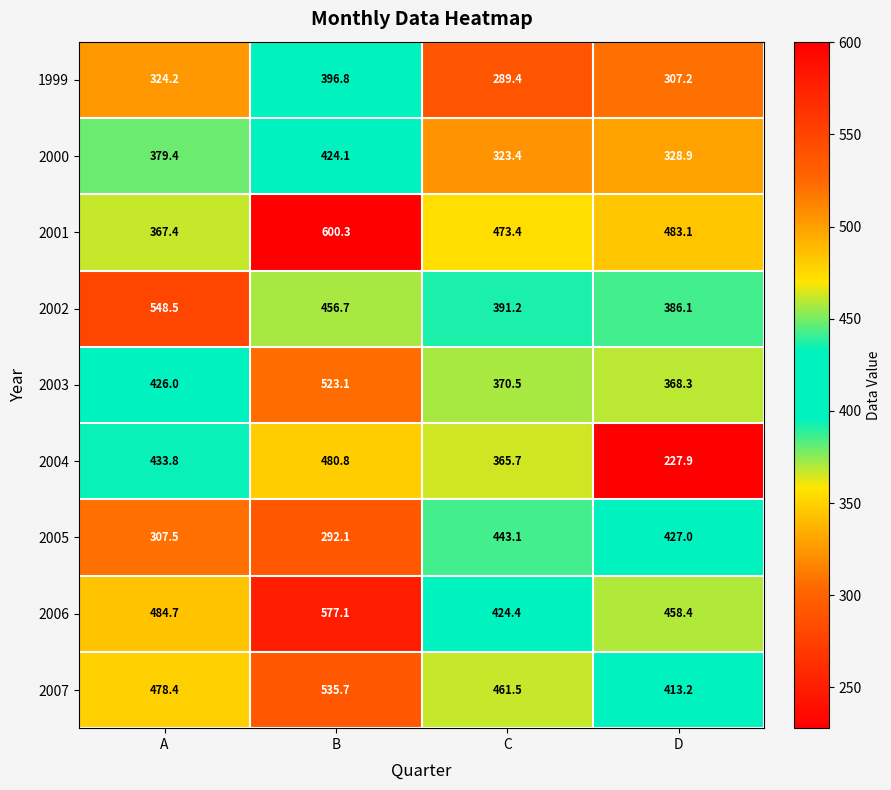

What is the total value across all series at D?

3400.1